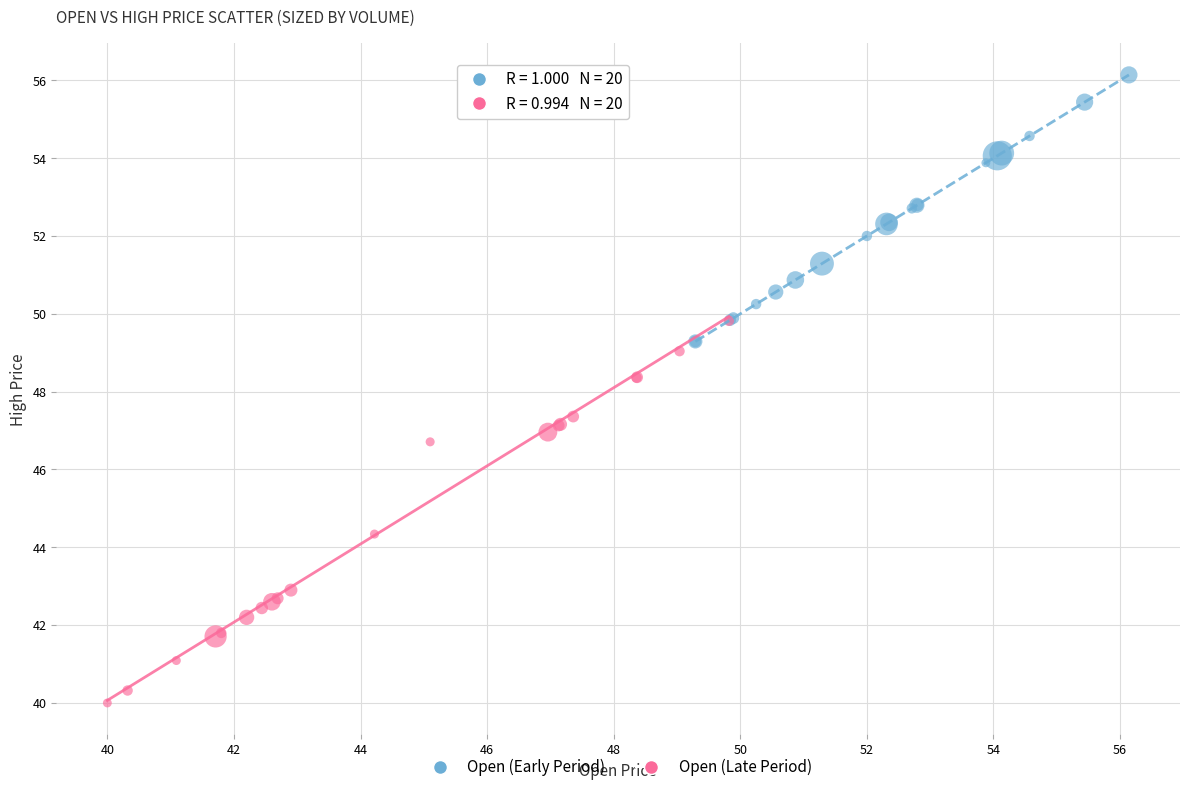

Which series contains the lowest Y value?

Open (Late Period)